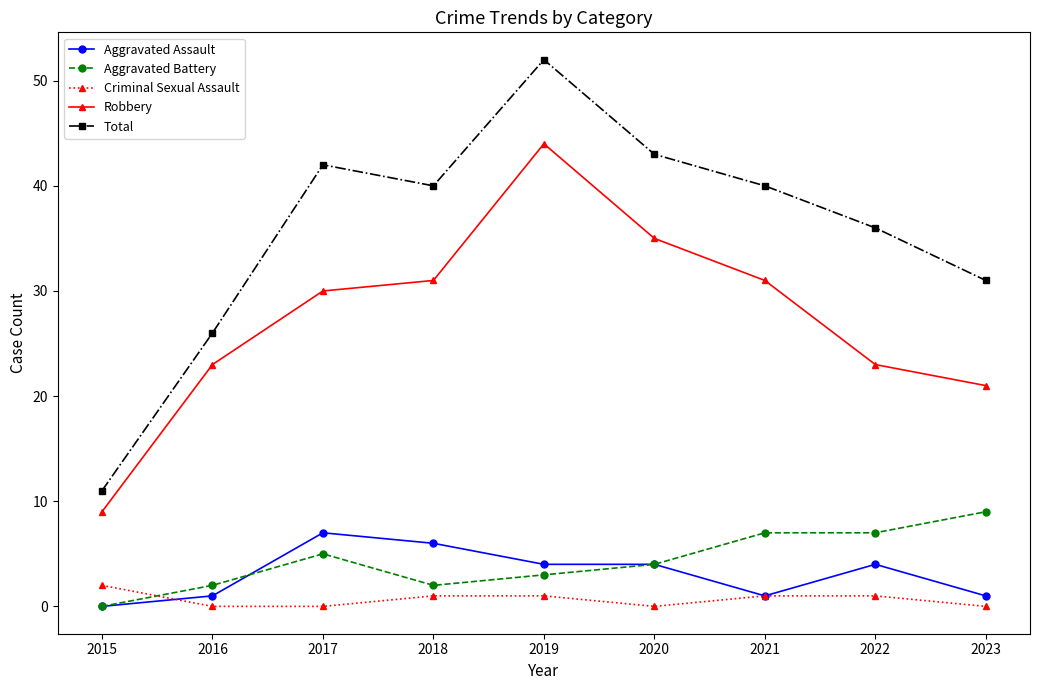

Which series changed the most between 2015 and 2021?

Total